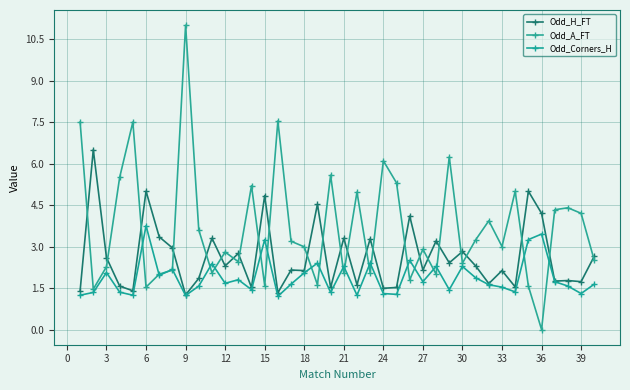

What is the average value of the Odd_Corners_H series?

1.9